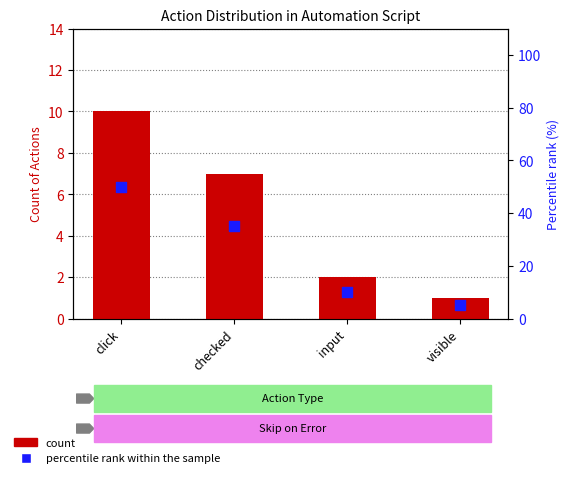

What is the total value across all series at visible?

6